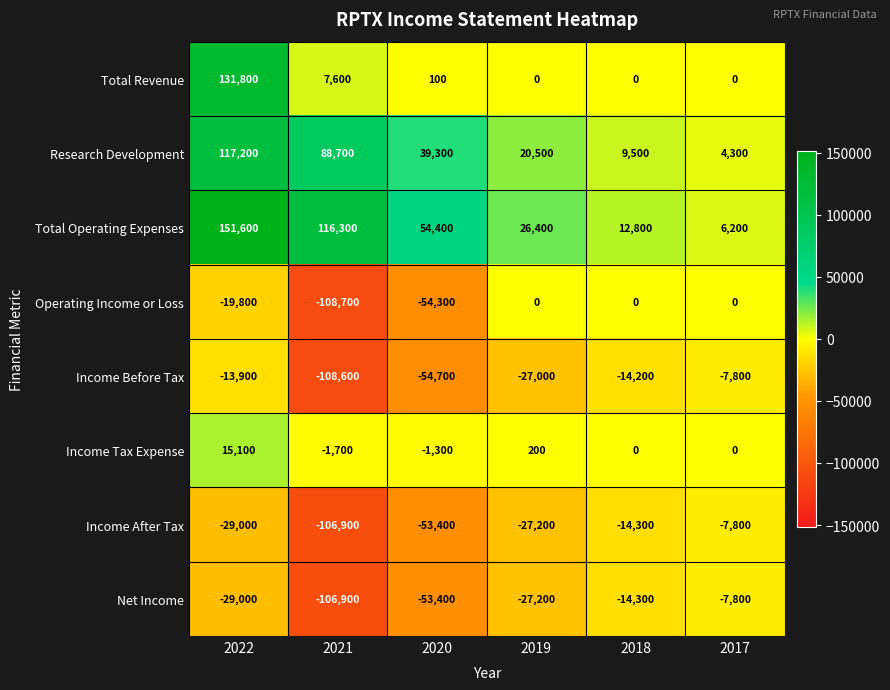

Count the number of categories in the chart.

6